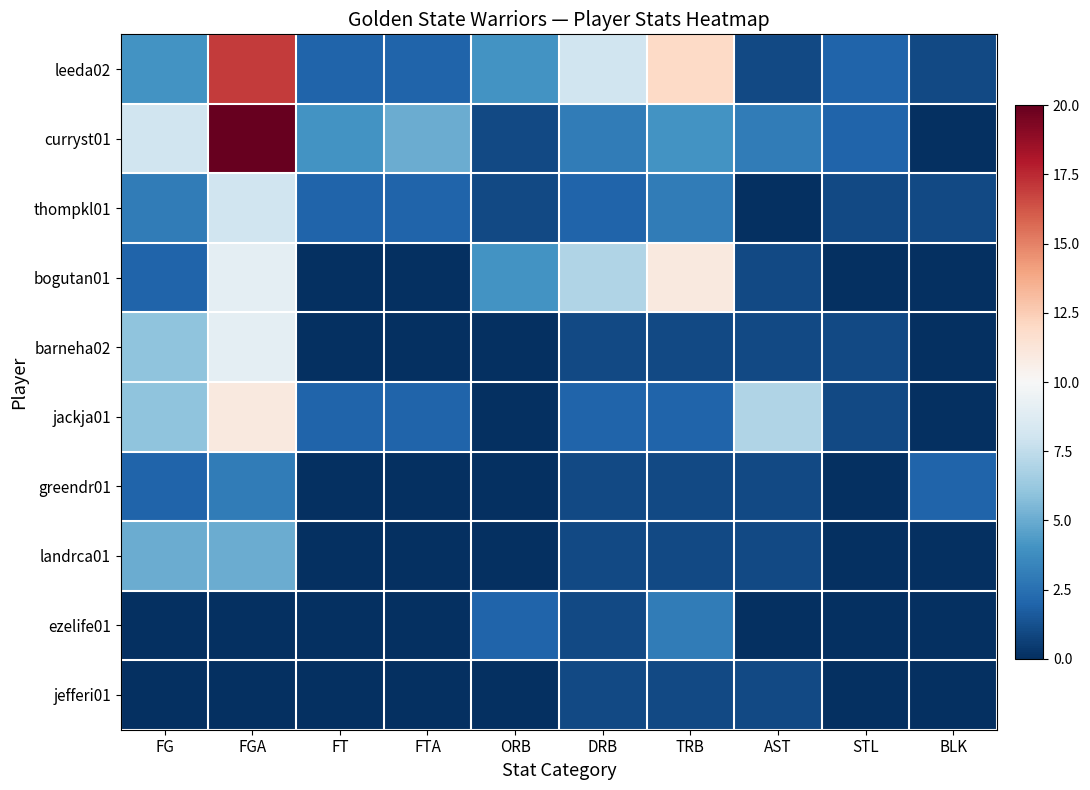

Rank the series by their maximum value, from lowest to highest.

jefferi01, greendr01, ezelife01, landrca01, thompkl01, barneha02, bogutan01, jackja01, leeda02, curryst01